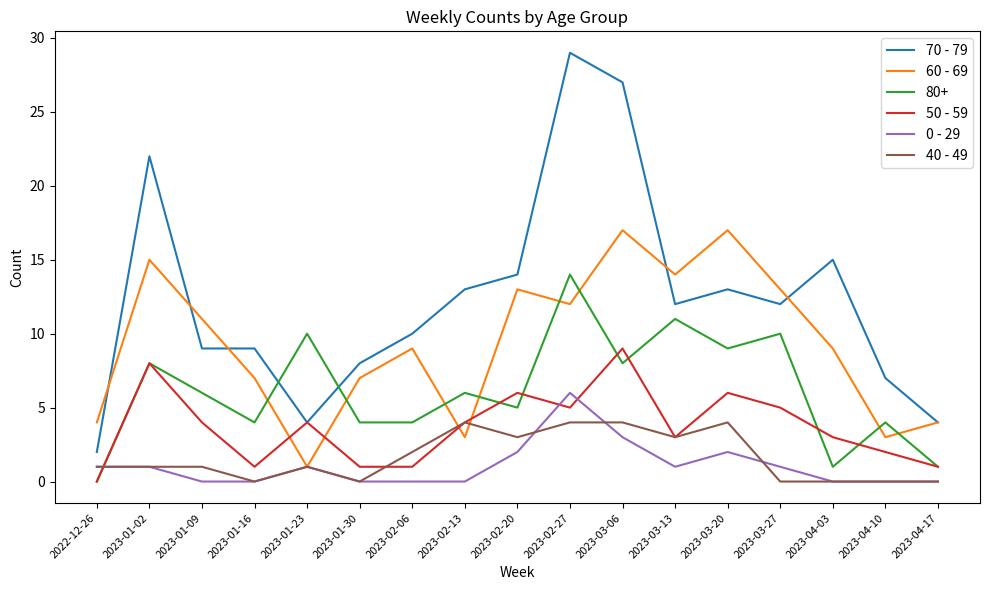

What position from the right is 2023-01-02?

16